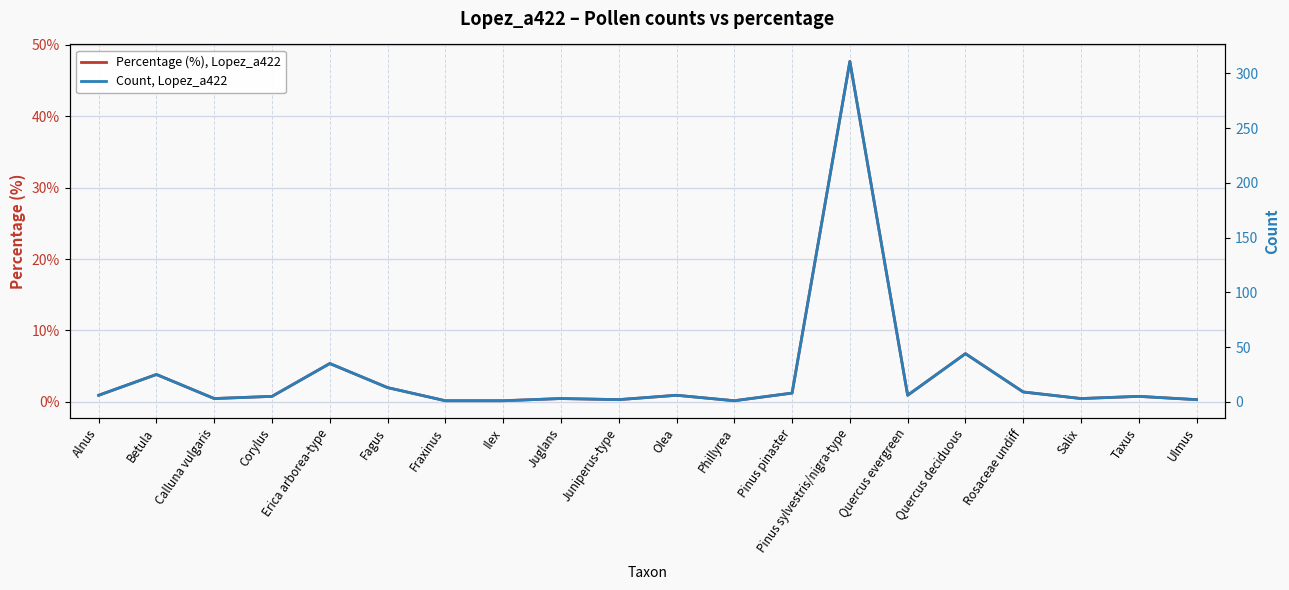

List the labels in order of Count, Lopez_a422 value, smallest first.

Fraxinus, Ilex, Phillyrea, Juniperus-type, Ulmus, Calluna vulgaris, Juglans, Salix, Corylus, Taxus, Alnus, Olea, Quercus evergreen, Pinus pinaster, Rosaceae undiff, Fagus, Betula, Erica arborea-type, Quercus deciduous, Pinus sylvestris/nigra-type